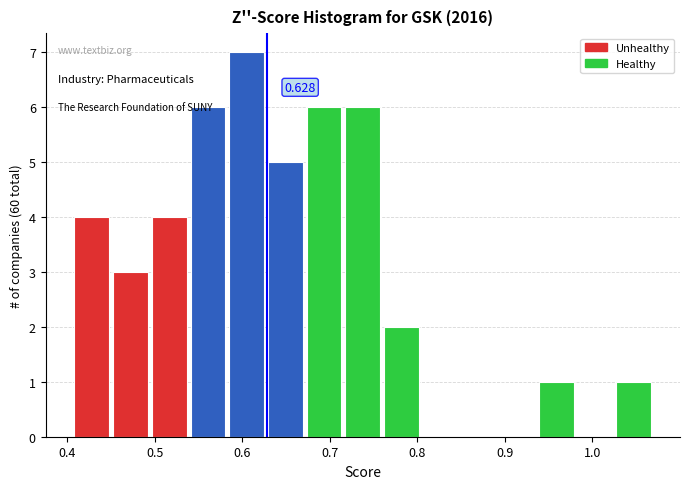

Which range on the x-axis has the tallest bar?

0.58 to 0.63